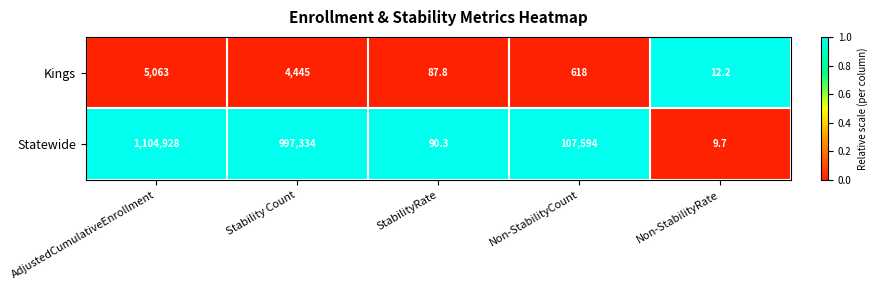

At which category is the sum across all series the highest?

AdjustedCumulativeEnrollment